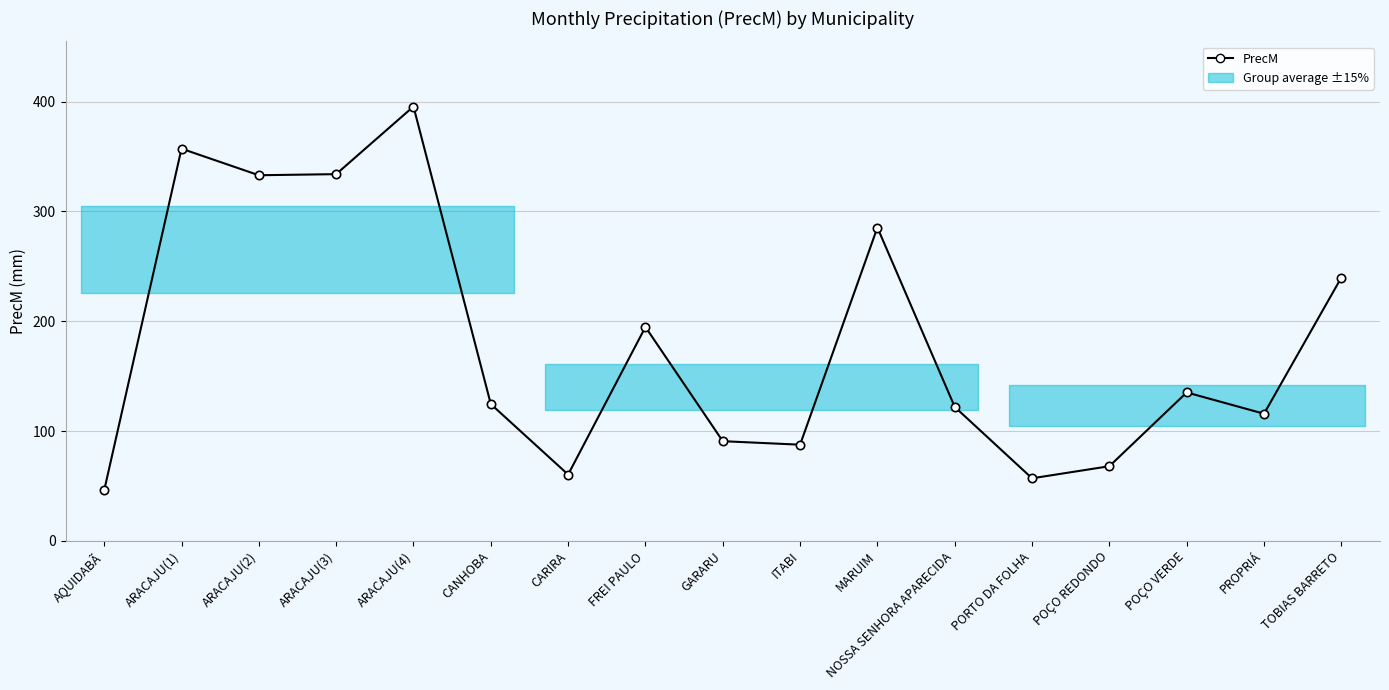

How many categories are shown in the chart?

17